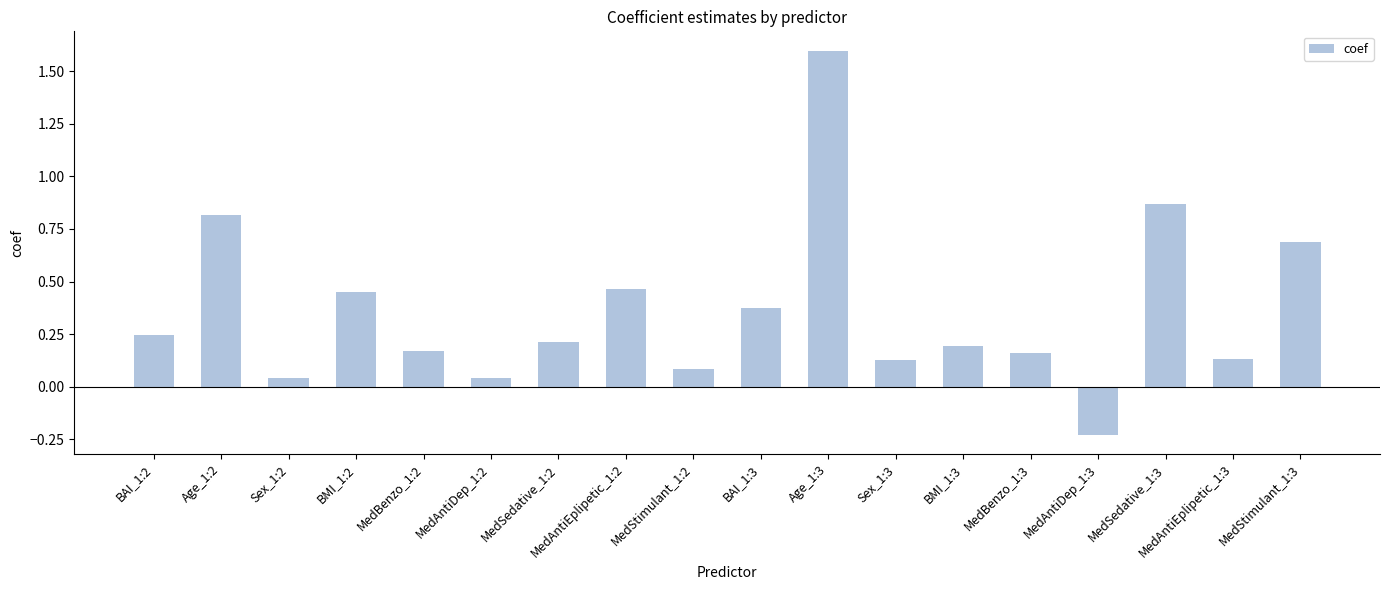

What is the difference between the second highest and minimum values?

1.1